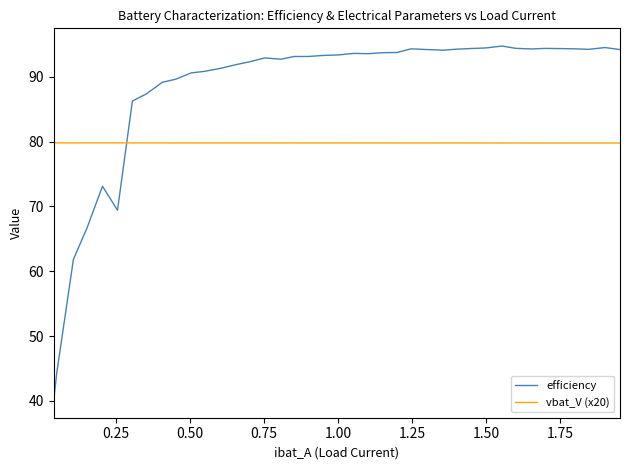

At how many categories does at least one series exceed 78?

40